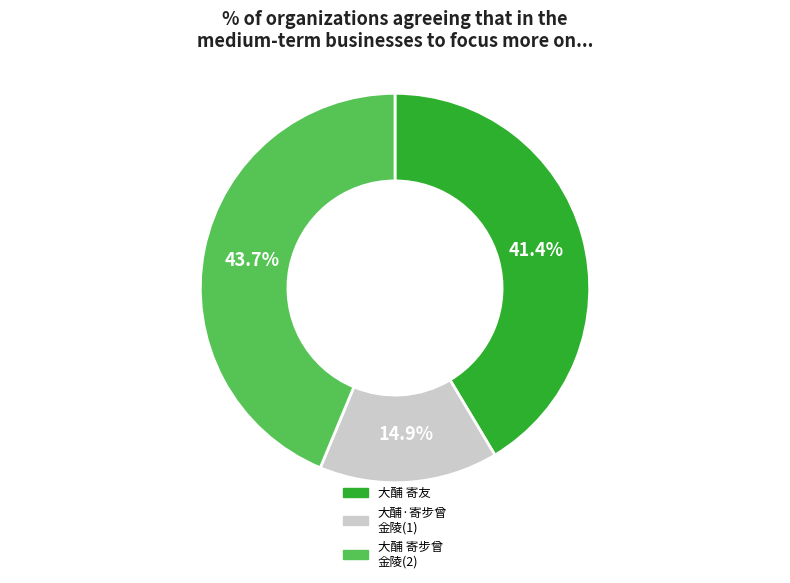

Which slice is the smallest?

大酺·寄步曾 金陵(1)